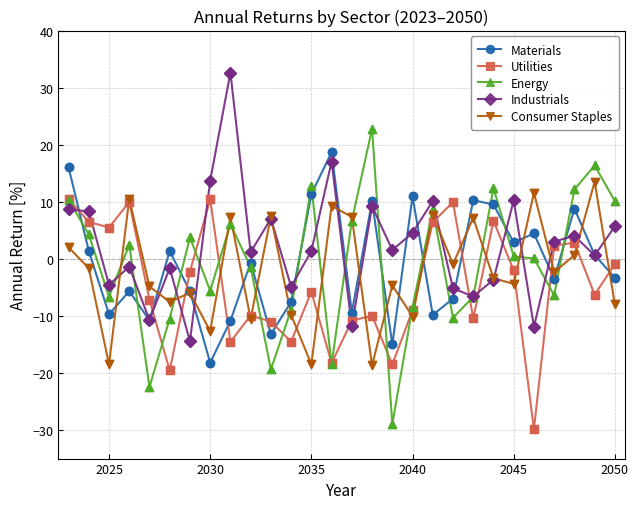

What is the greatest value displayed?

32.6